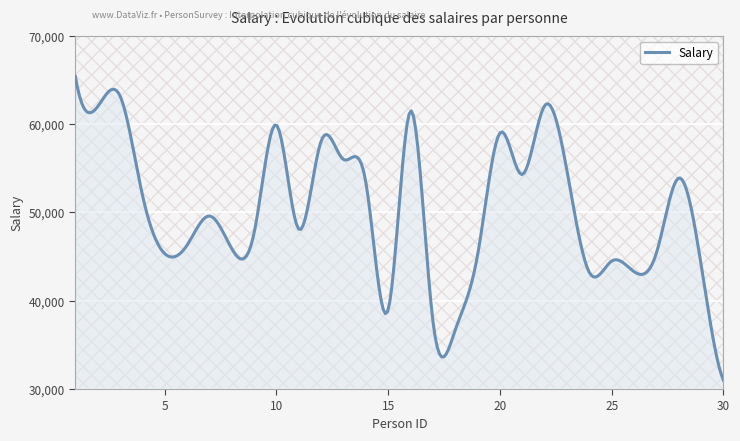

What is the difference between the maximum and minimum values?

34400